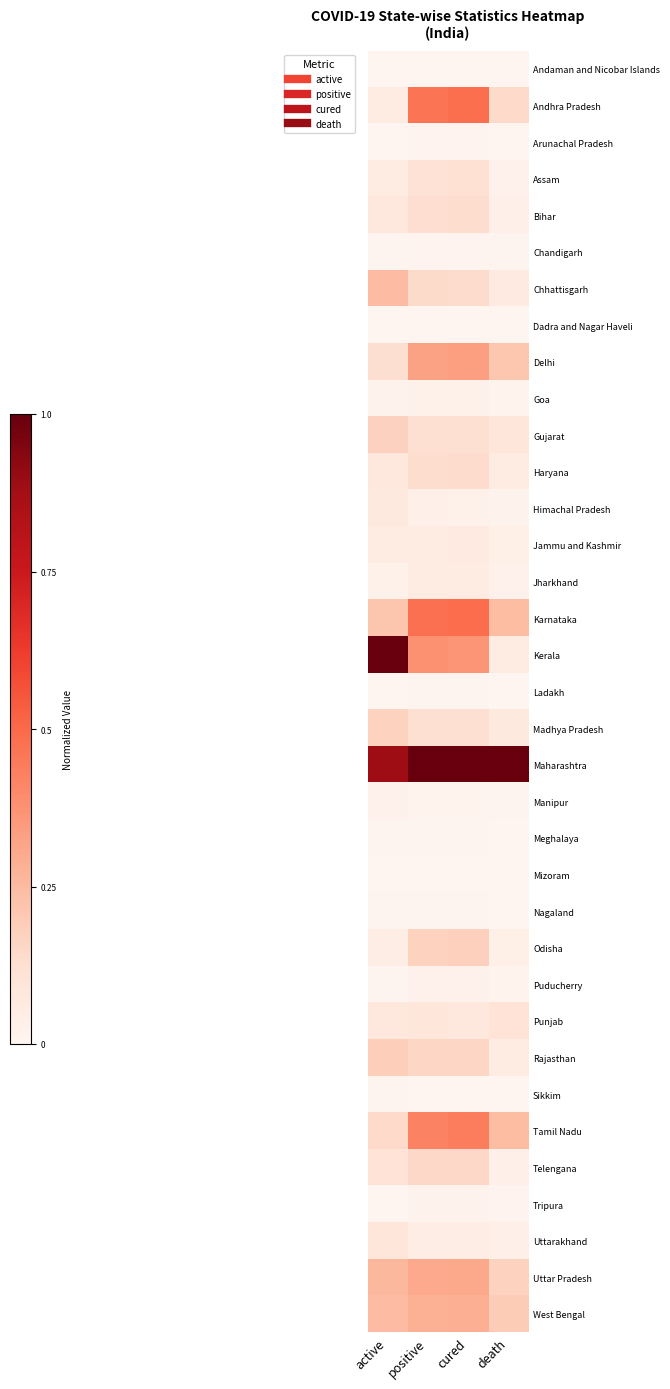

What is the total value across all series at active?

4.5